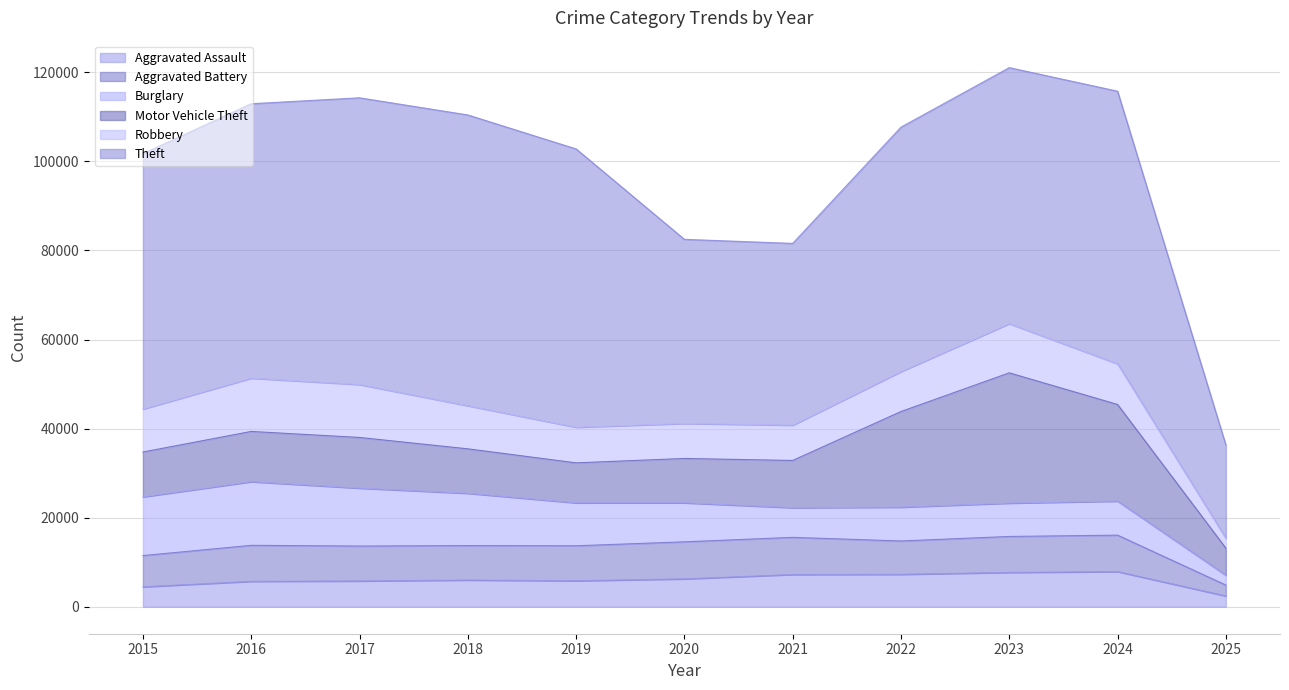

True or false: Theft and Burglary cross at least once.

False